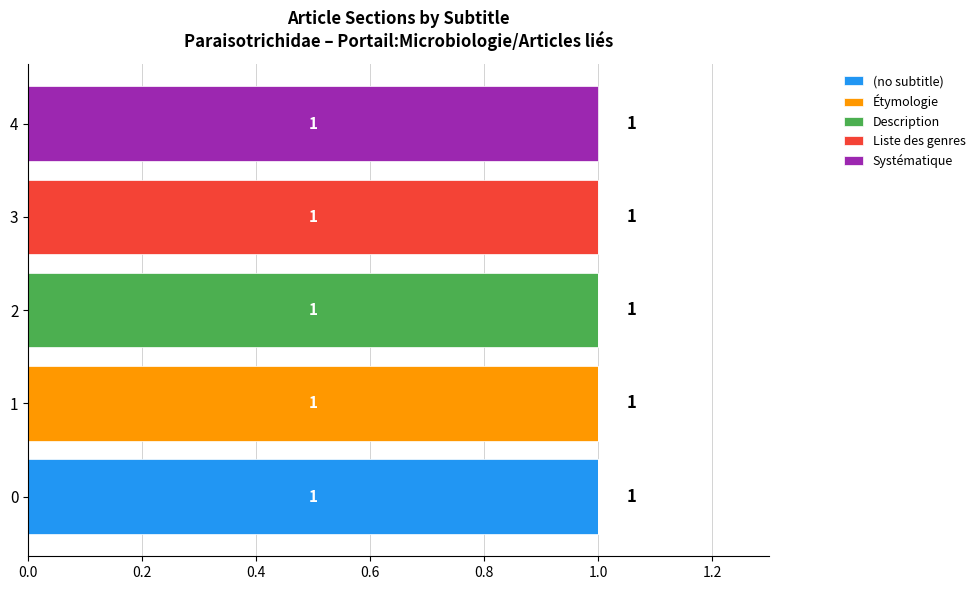

The (no subtitle) series shows -1 at 1. True or false?

False